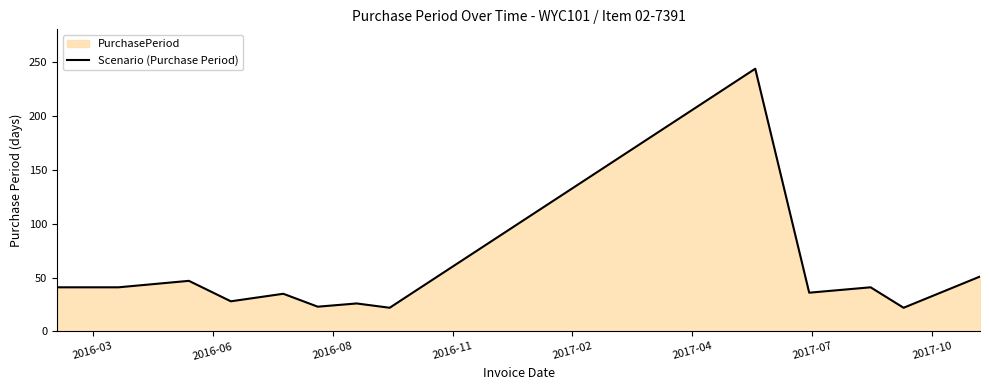

What is the maximum value shown in the chart?

244